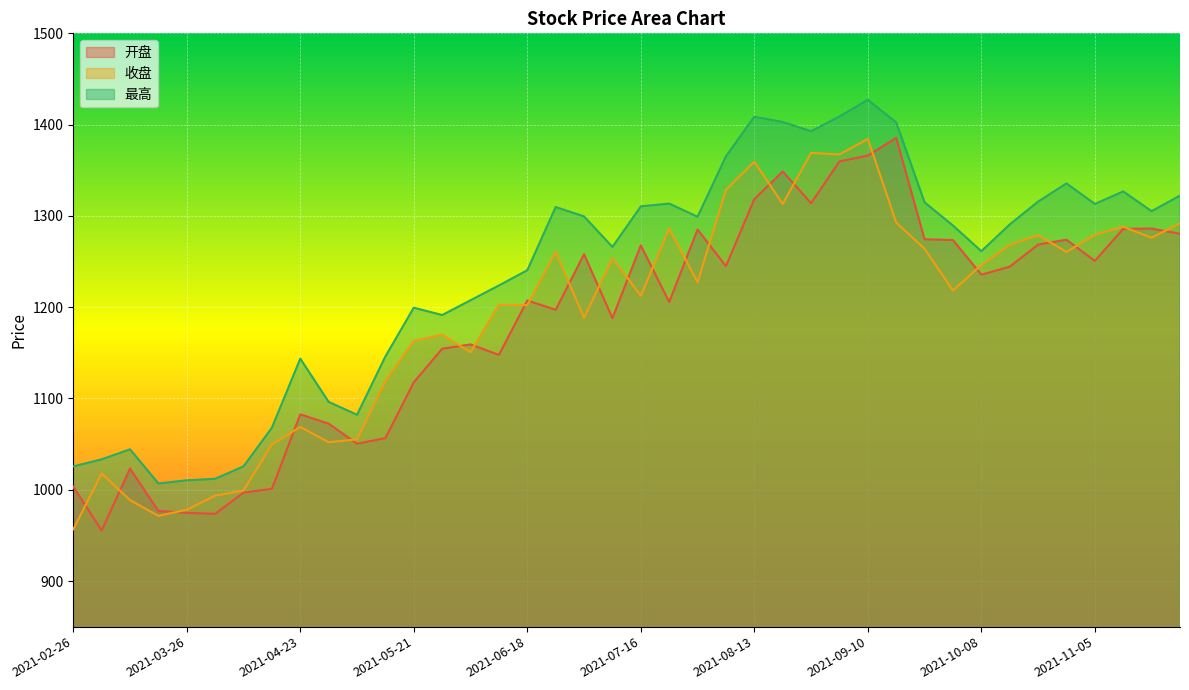

What is the sum of the 开盘 values at 2021-04-09 and 2021-10-29?

2270.7